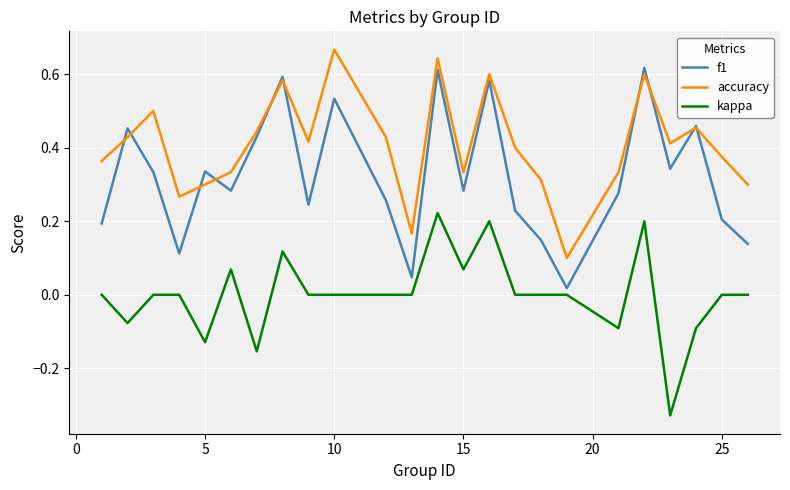

List the series in order of their peak value, lowest first.

kappa, f1, accuracy